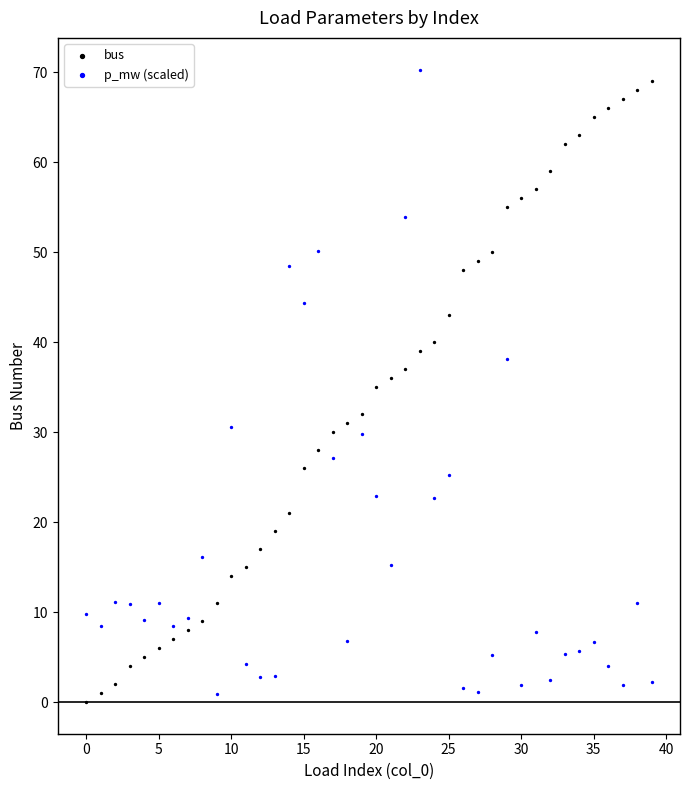

Which series reaches the maximum Y coordinate?

p_mw (scaled)